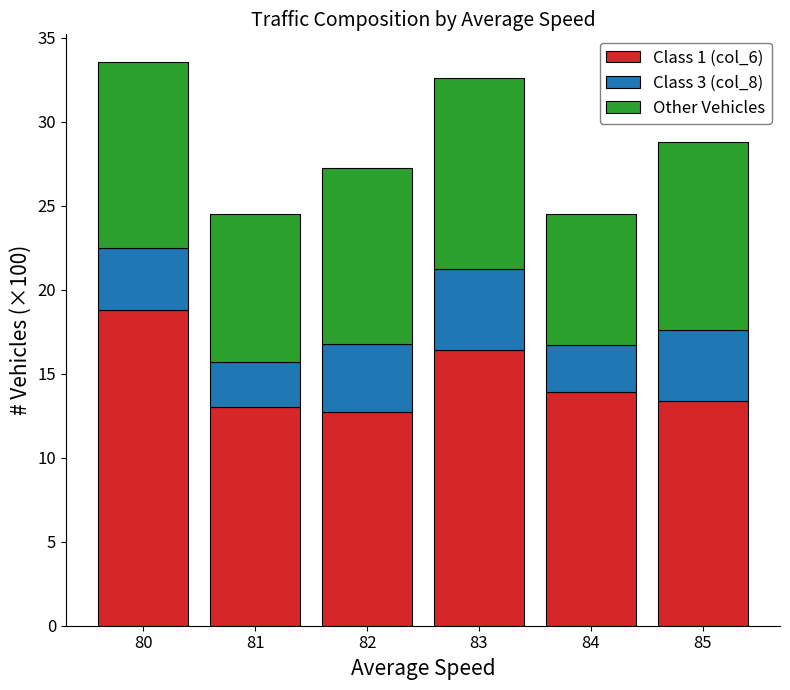

What are all the series names shown in the legend?

Class 1 (col_6), Class 3 (col_8), Other Vehicles